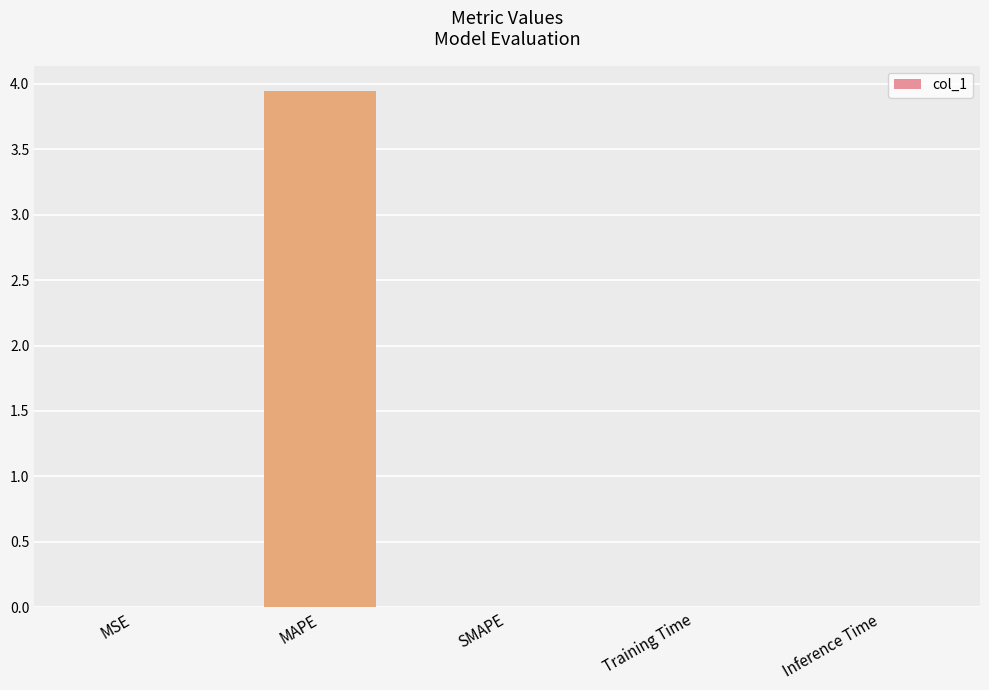

What is the greatest value displayed?

3.9